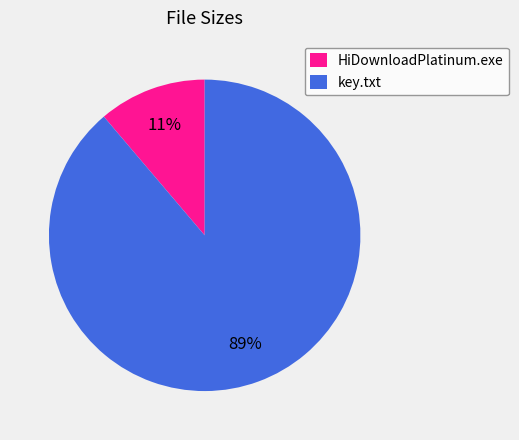

To the nearest percent, what is the combined percentage of HiDownloadPlatinum.exe and key.txt?

100%